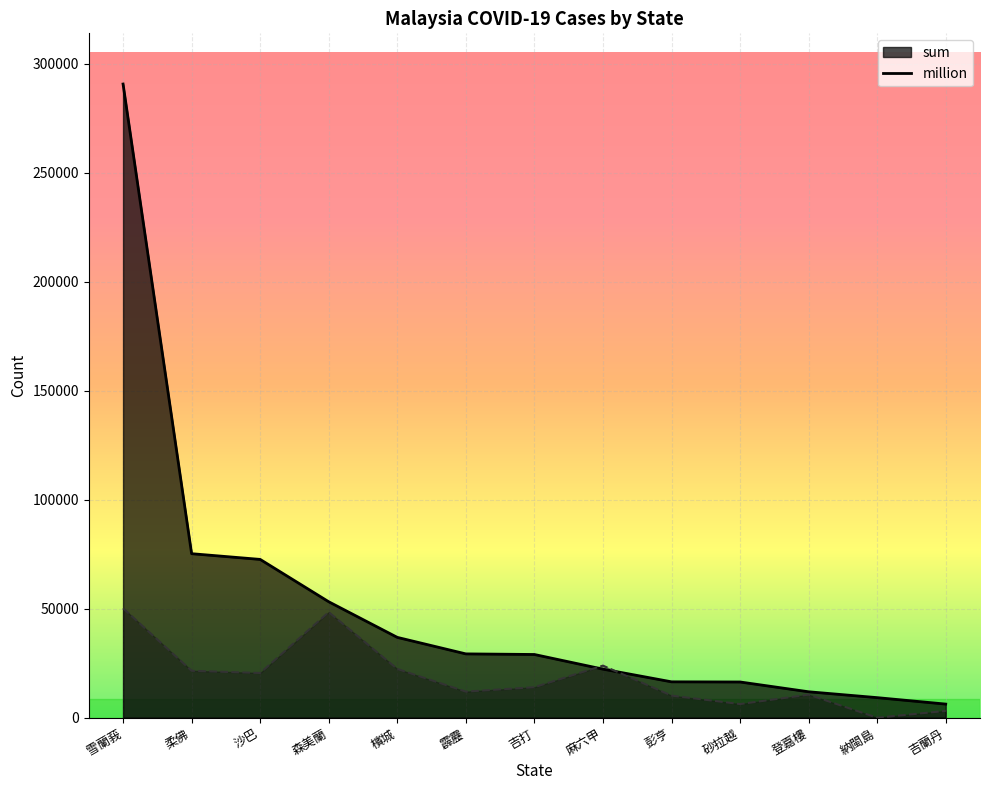

What is the difference between the highest and lowest values at 柔佛?

53718